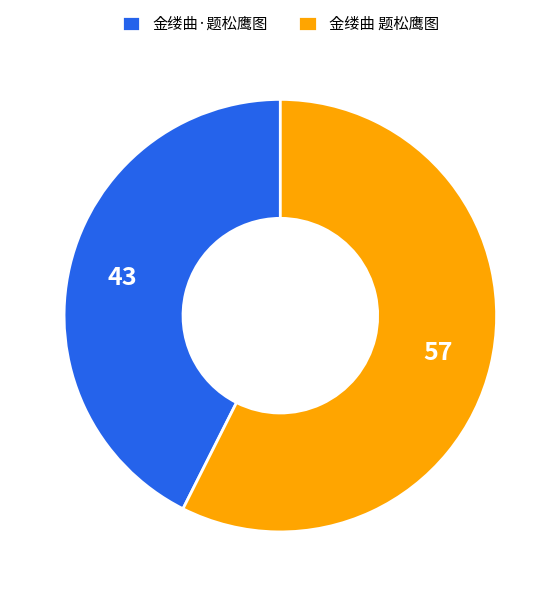

Combined, do 金缕曲·题松鹰图 and 金缕曲 题松鹰图 account for over 50%?

Yes